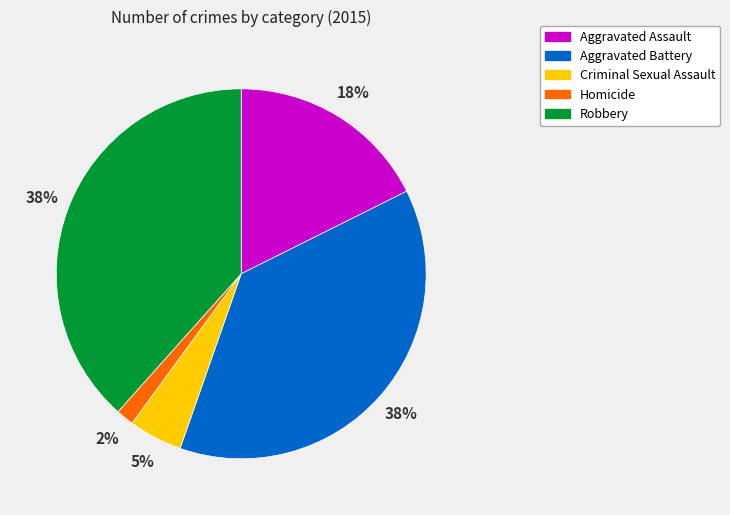

Is there a majority slice in this chart?

No